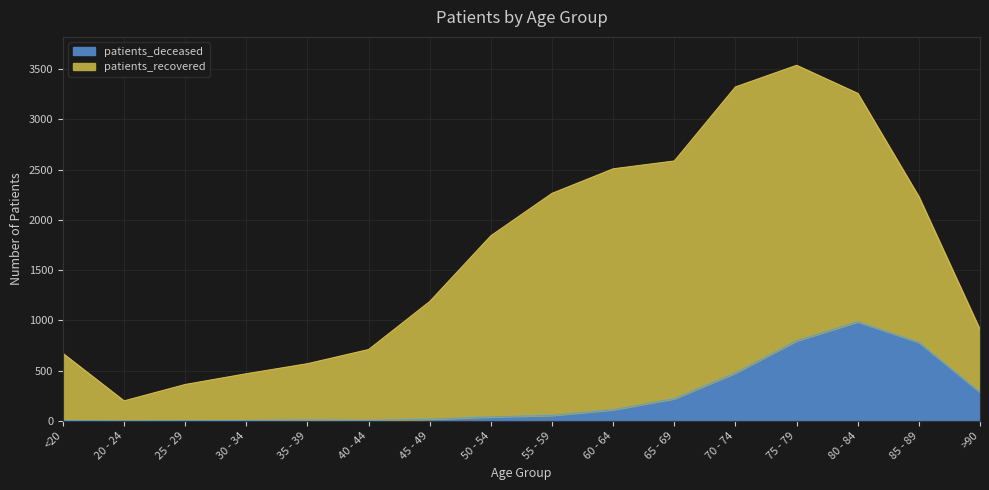

True or false: there are more than 0 points higher than both neighbors.

True